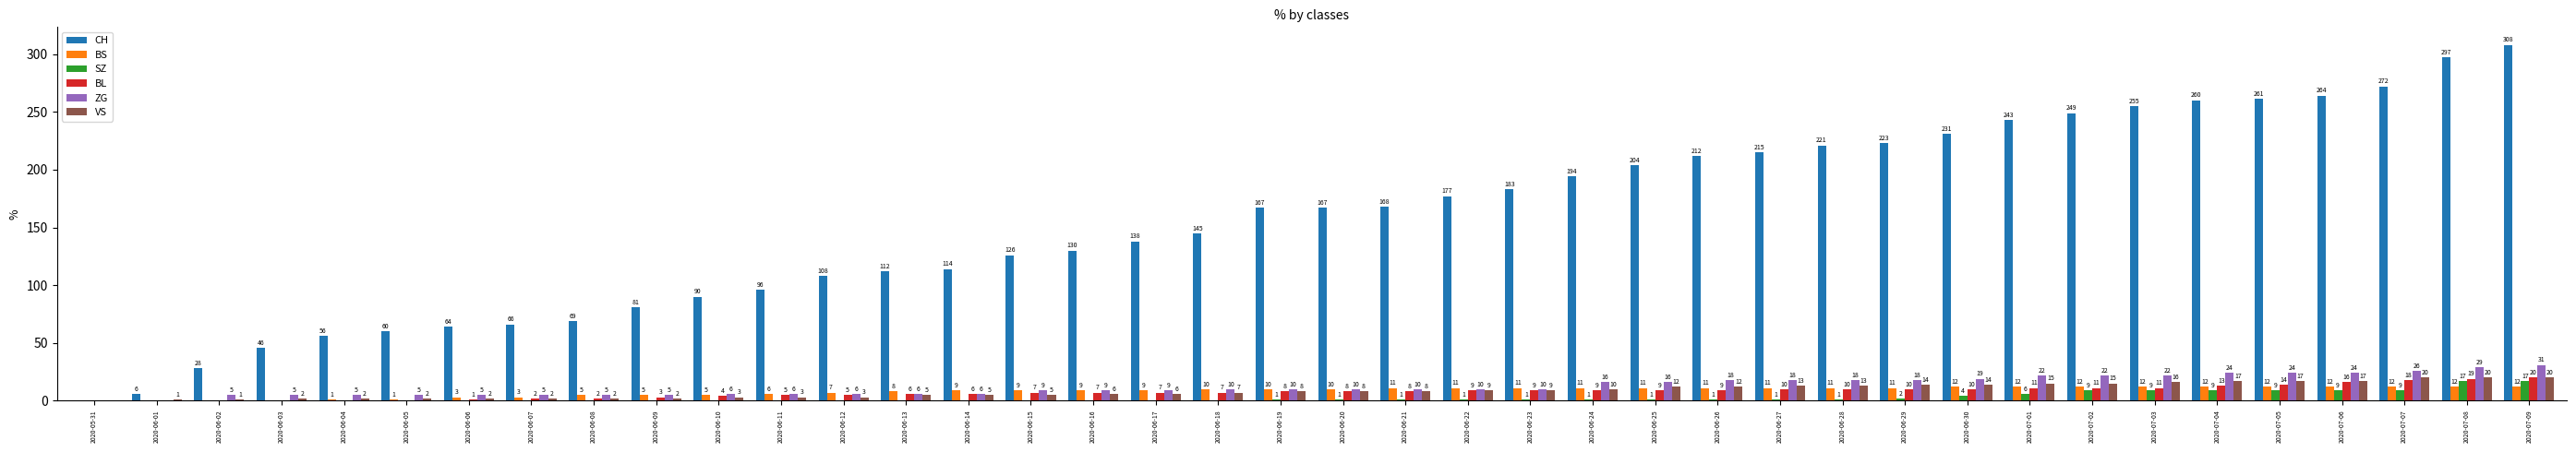

At which category is the sum across all series the highest?

2020-07-09